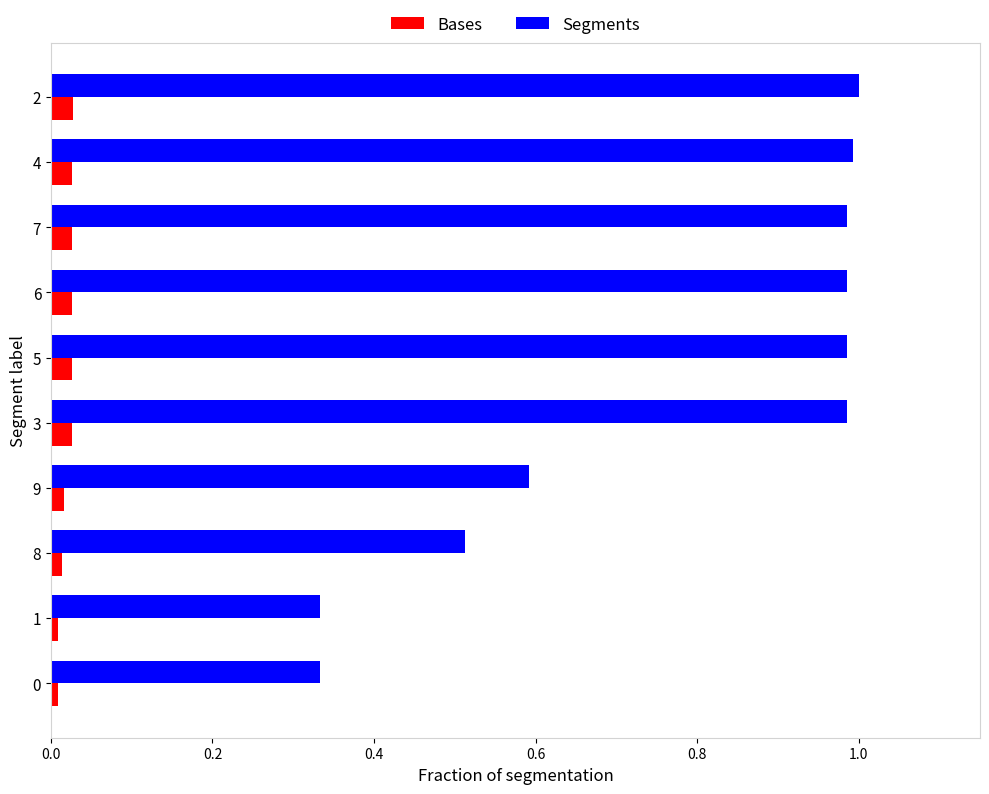

Is the value of Bases at 9 greater than the value of Segments at 8?

No